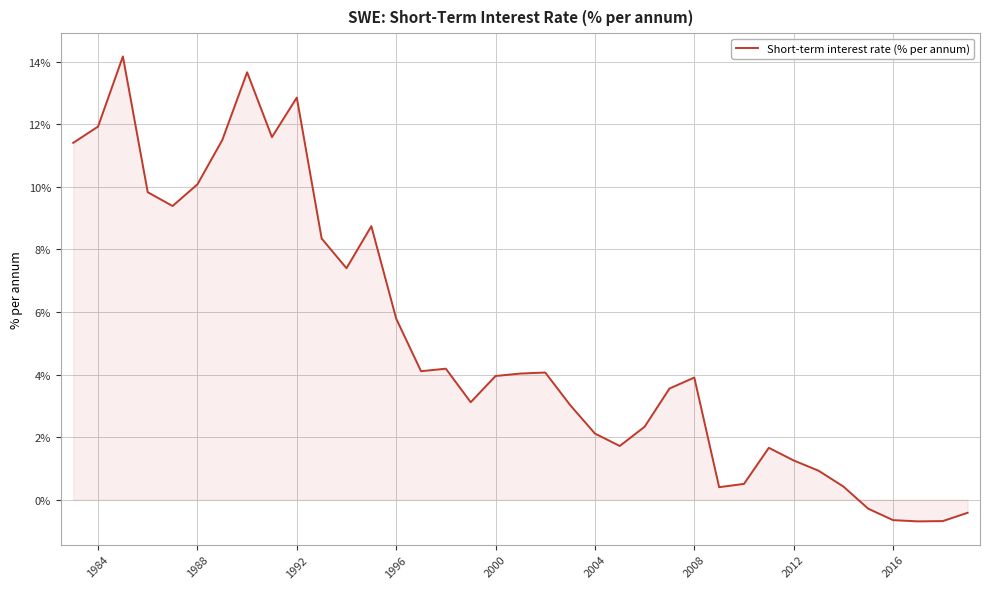

What is the maximum value shown in the chart?

14.2